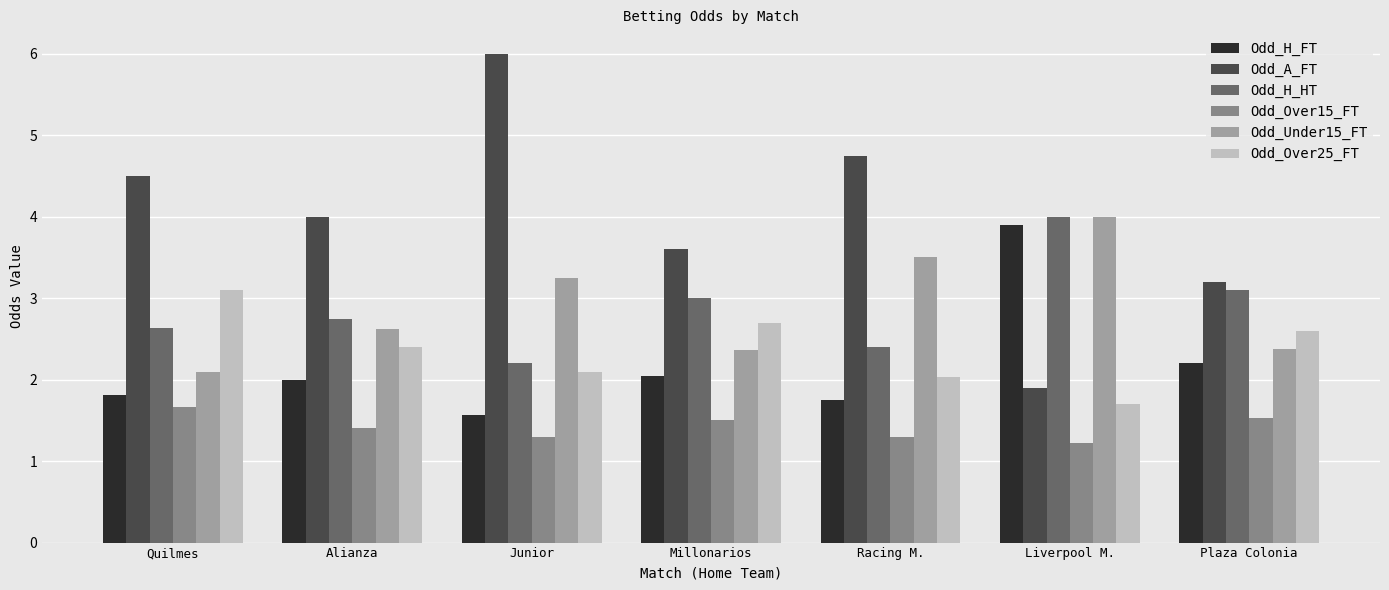

What is the total value across all series at Junior?

16.4